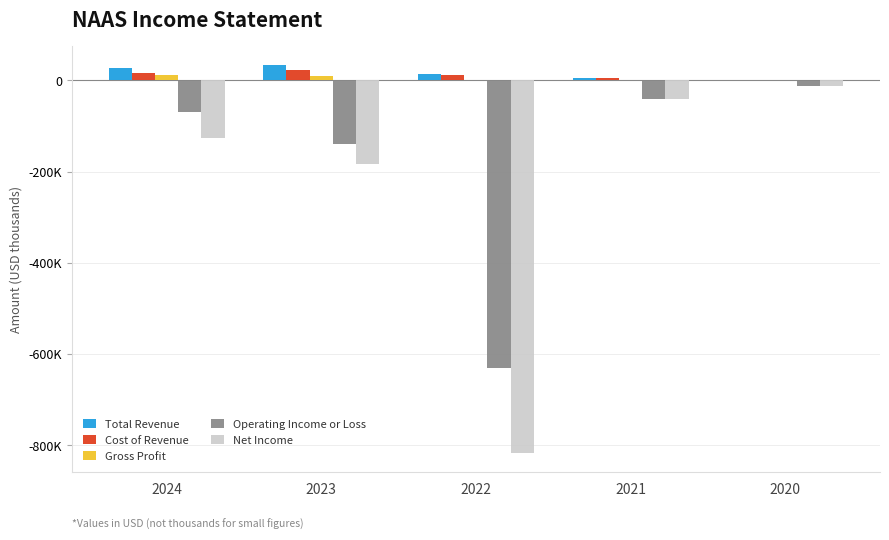

Which series has the widest spread of values?

Net Income